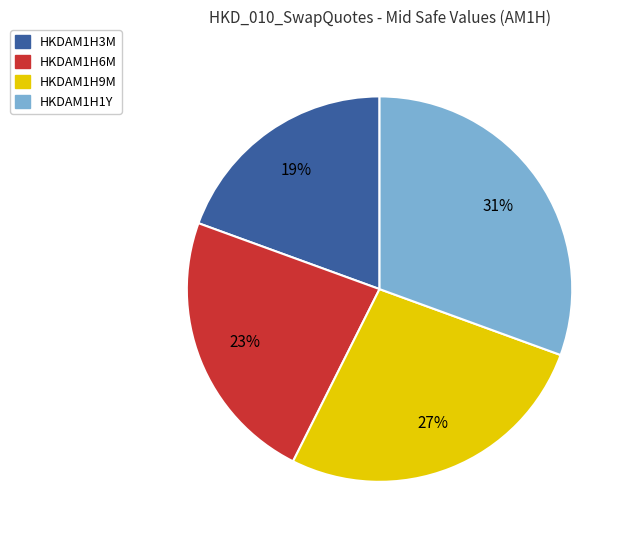

To the nearest percent, what percentage of the pie is HKDAM1H9M?

27%